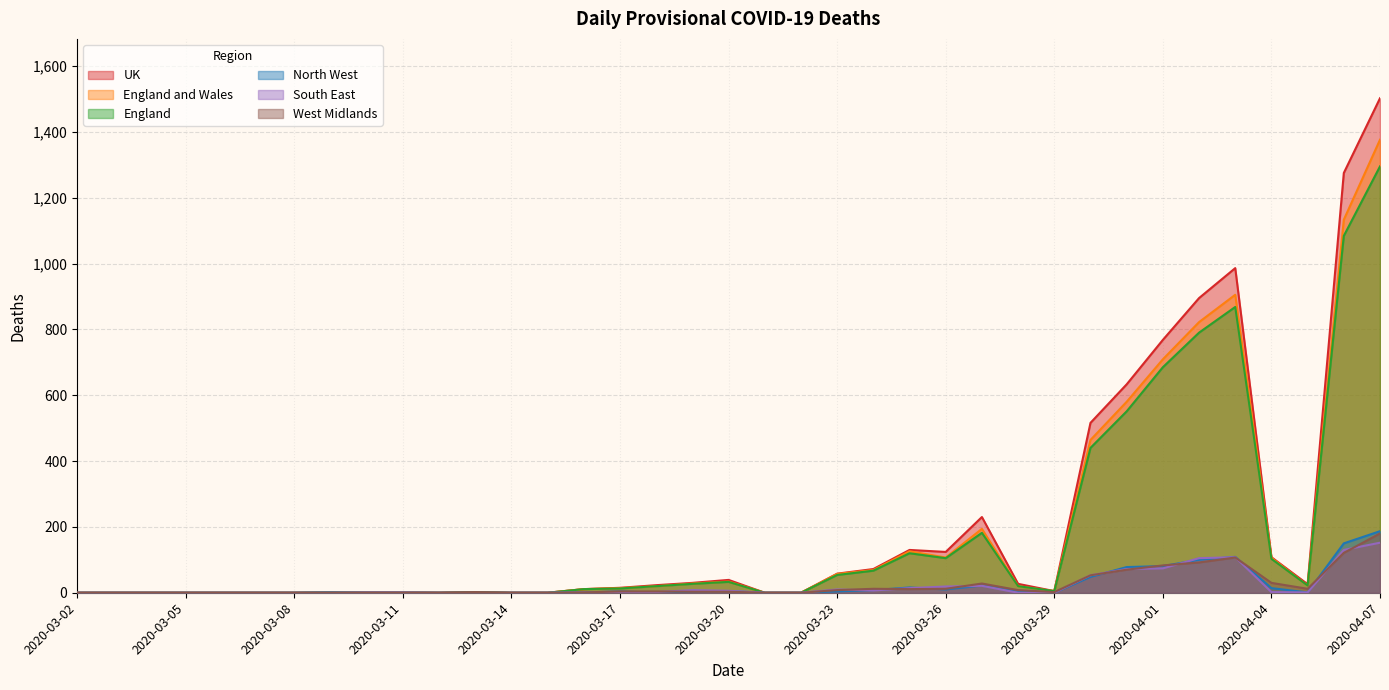

True or false: England and West Midlands intersect in this chart.

False